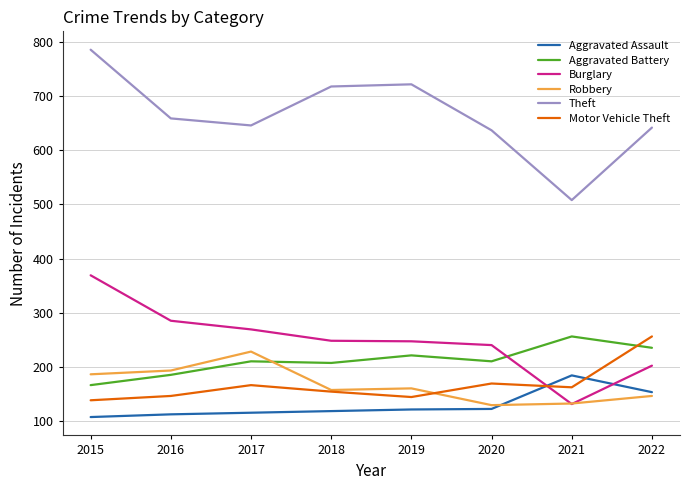

What is the difference between the highest and lowest values at 2021?

377